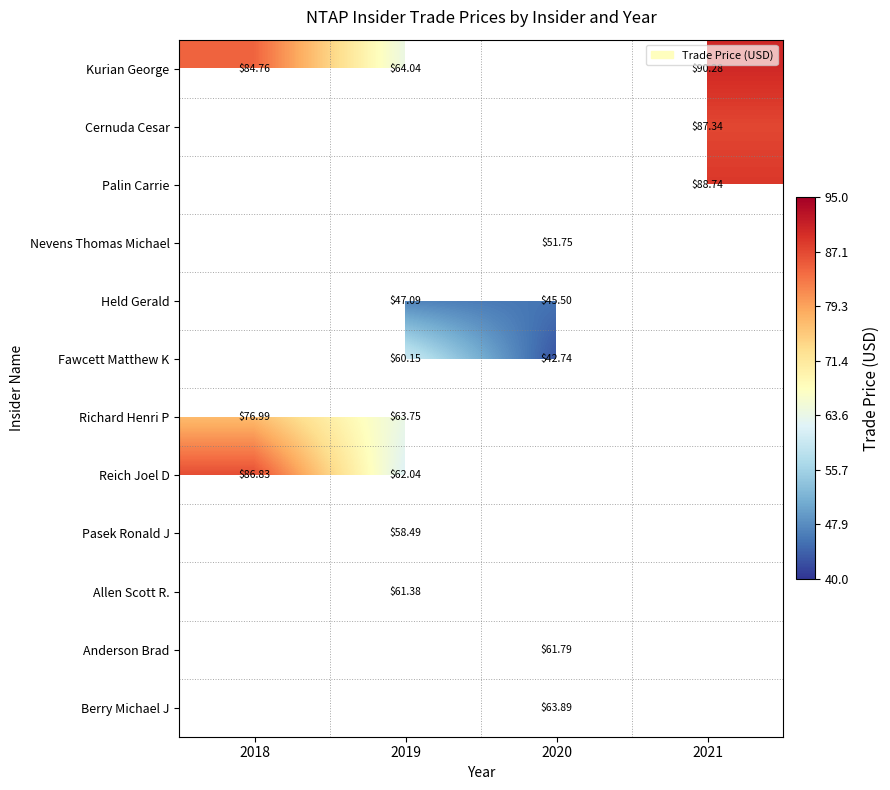

True or false: Nevens Thomas Michael has a value of 86.4 at 2020.

False